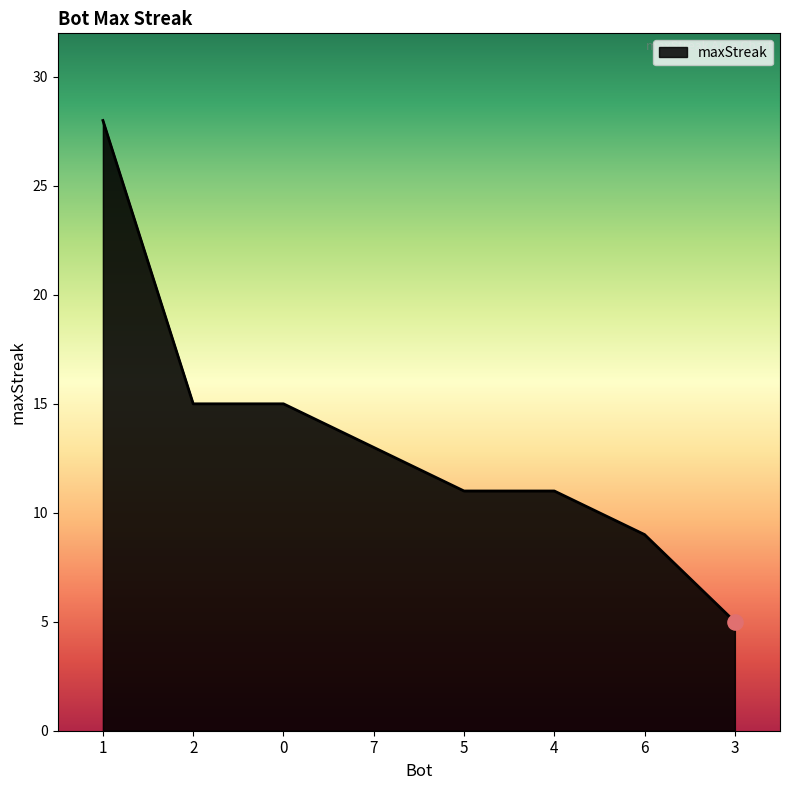

What is the change in value from 2 to 3?

-10